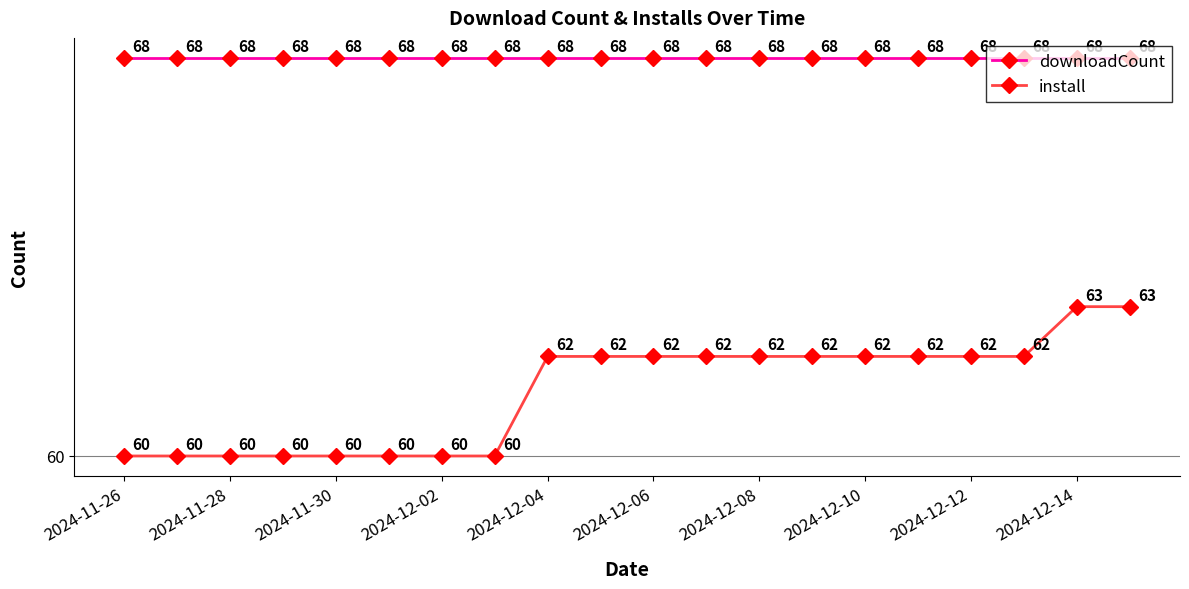

True or false: downloadCount and install cross at least once.

False